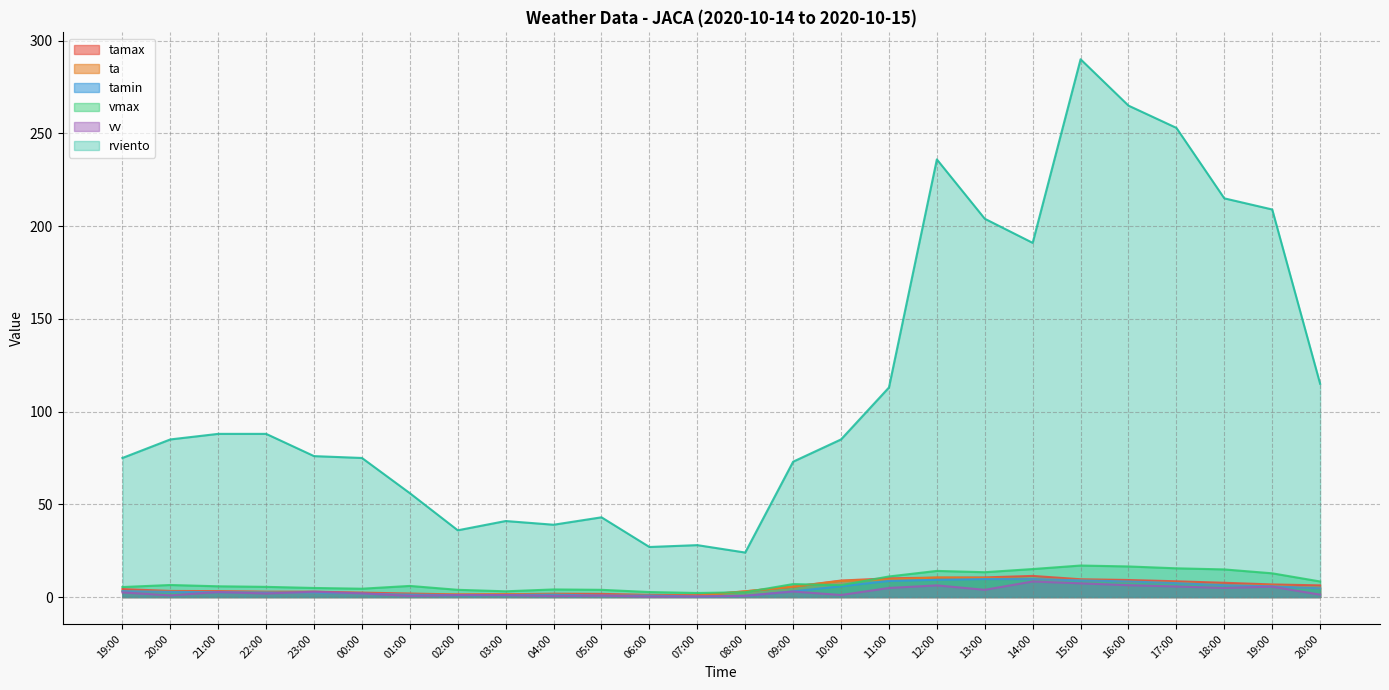

At which category does tamin reach its first local peak?

04:00